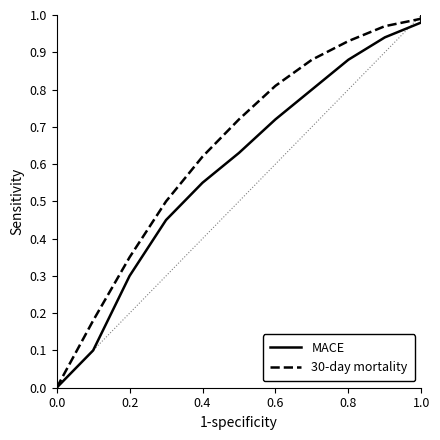

How many distinct data groups are displayed?

2